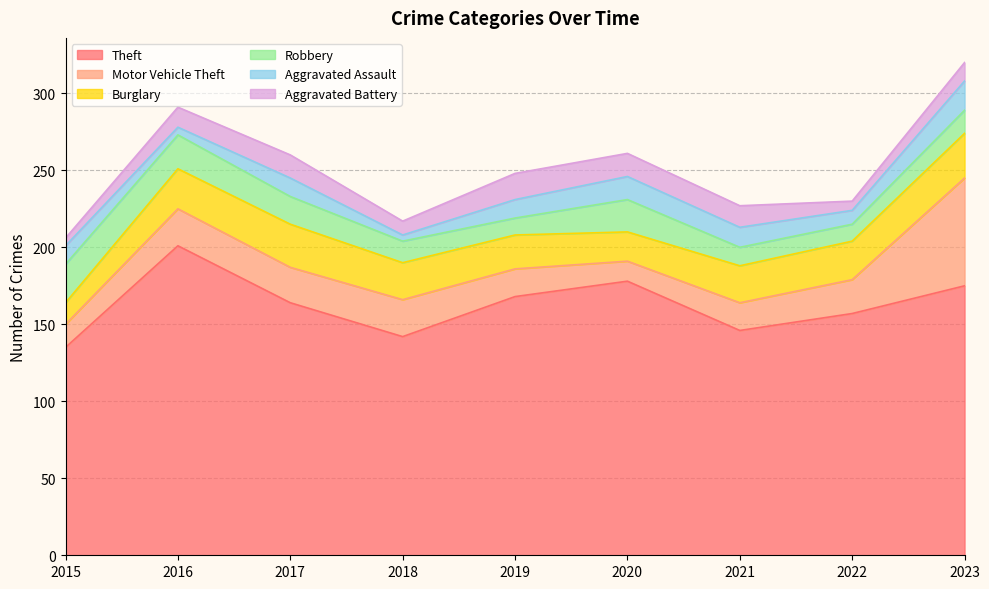

At which category is the sum across all series the highest?

2023